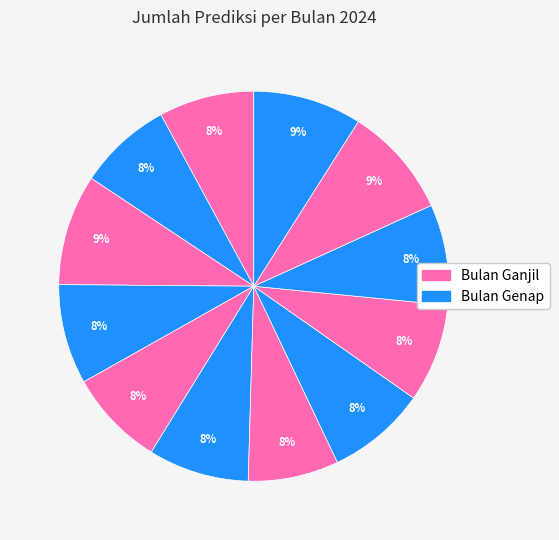

How many slices are in this pie chart?

12